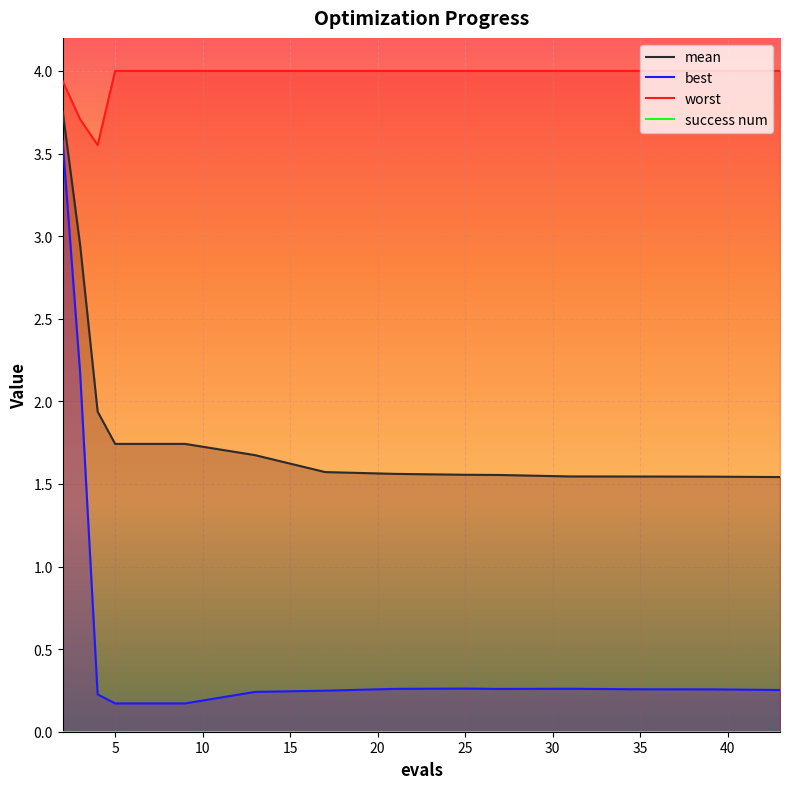

True or false: worst and mean cross at least once.

False